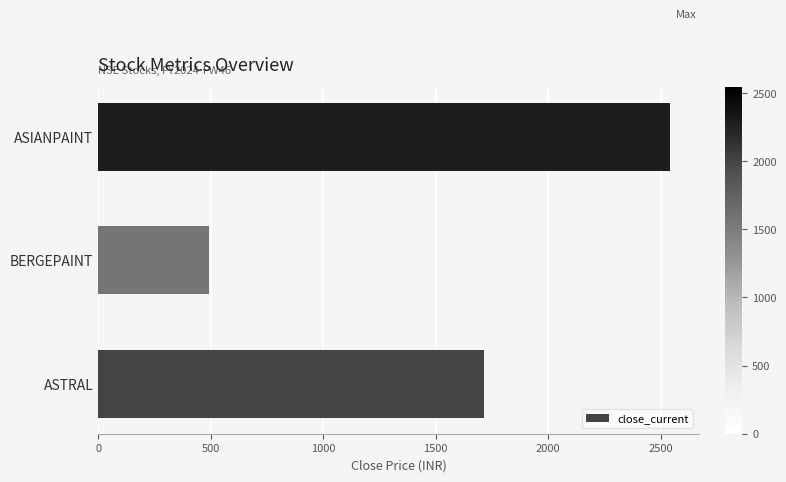

How many bars are there in total?

3